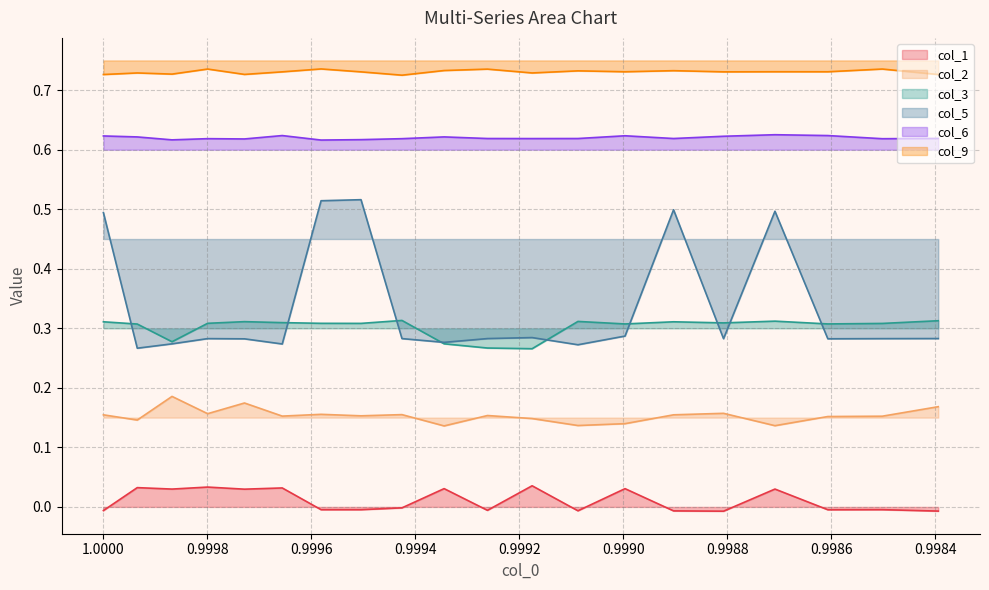

Reading left to right, what are all the values shown in this chart?

col_1: -0.0	0.0	0.0	0.0	0.0	0.0	-0.0	-0.0	-0.0	0.0	-0.0	0.0	-0.0	0.0	-0.0	-0.0	0.0	-0.0	-0.0	-0.0
col_2: 0.2	0.1	0.2	0.2	0.2	0.2	0.2	0.2	0.2	0.1	0.2	0.1	0.1	0.1	0.2	0.2	0.1	0.2	0.2	0.2
col_3: 0.3	0.3	0.3	0.3	0.3	0.3	0.3	0.3	0.3	0.3	0.3	0.3	0.3	0.3	0.3	0.3	0.3	0.3	0.3	0.3
col_5: 0.5	0.3	0.3	0.3	0.3	0.3	0.5	0.5	0.3	0.3	0.3	0.3	0.3	0.3	0.5	0.3	0.5	0.3	0.3	0.3
col_6: 0.6	0.6	0.6	0.6	0.6	0.6	0.6	0.6	0.6	0.6	0.6	0.6	0.6	0.6	0.6	0.6	0.6	0.6	0.6	0.6
col_9: 0.7	0.7	0.7	0.7	0.7	0.7	0.7	0.7	0.7	0.7	0.7	0.7	0.7	0.7	0.7	0.7	0.7	0.7	0.7	0.7